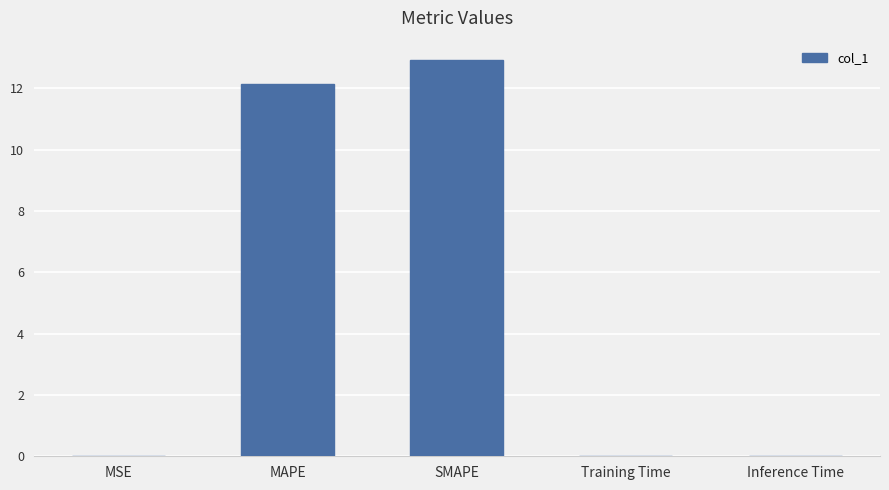

Which label corresponds to the largest value in the chart?

SMAPE